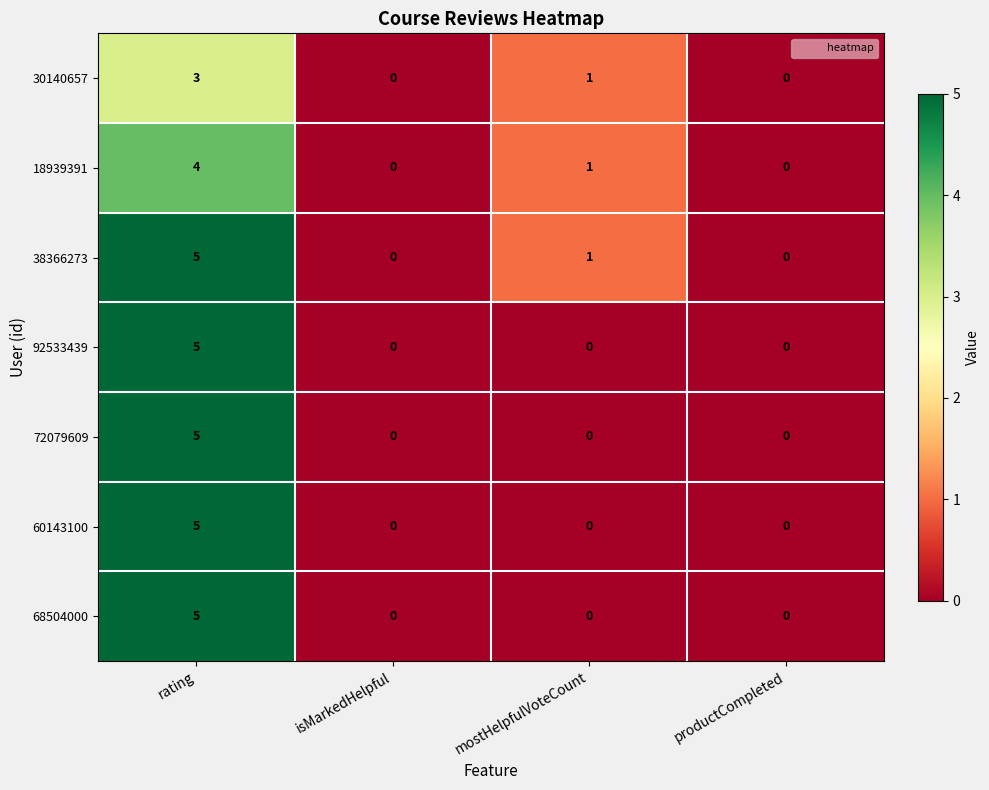

At which label does 38366273 reach its peak?

rating